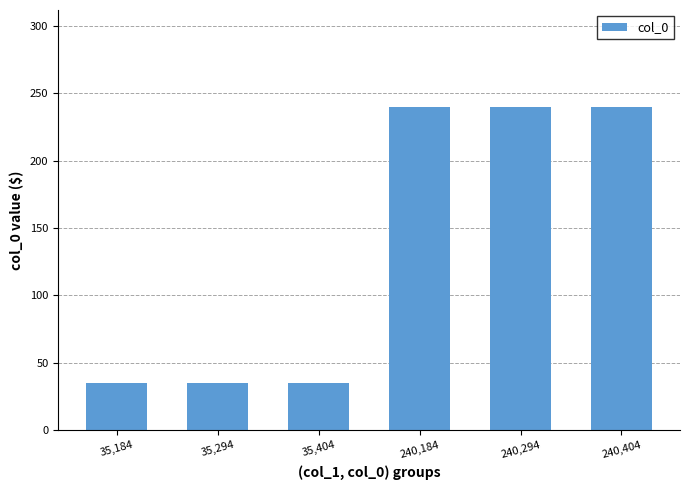

What is the value of the 1st bar from the left?

35